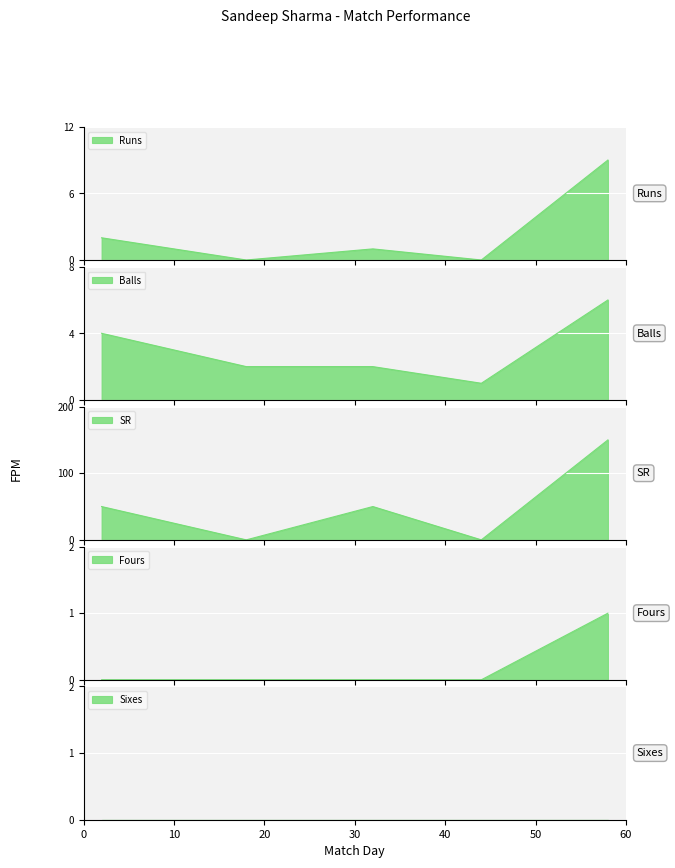

True or false: Runs and Fours cross at least once.

False